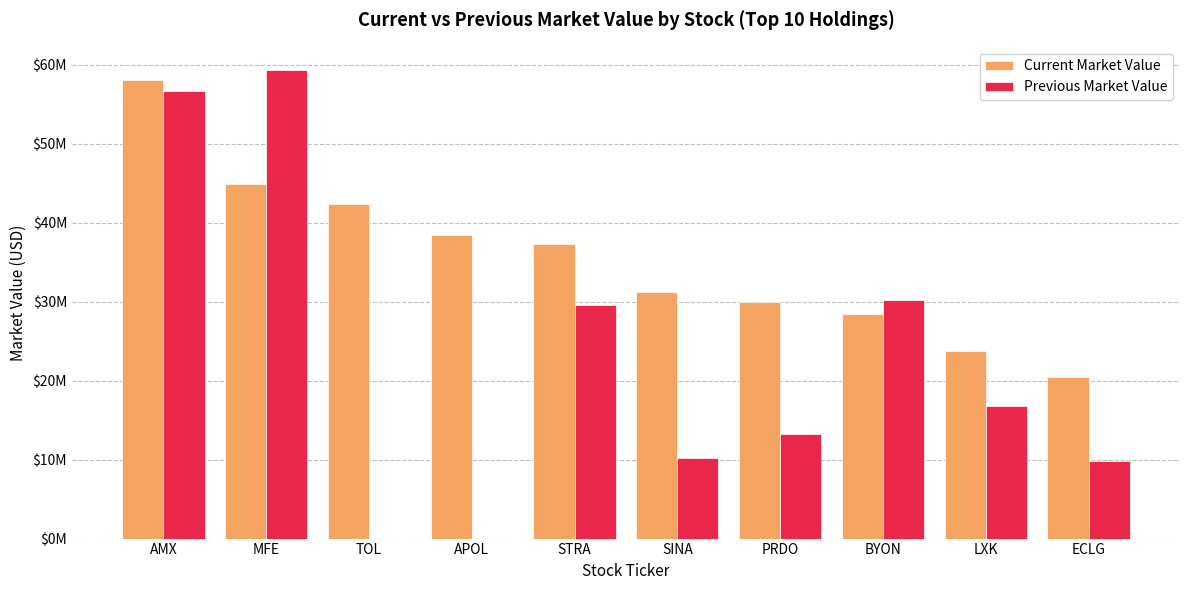

Are the bars horizontal?

No